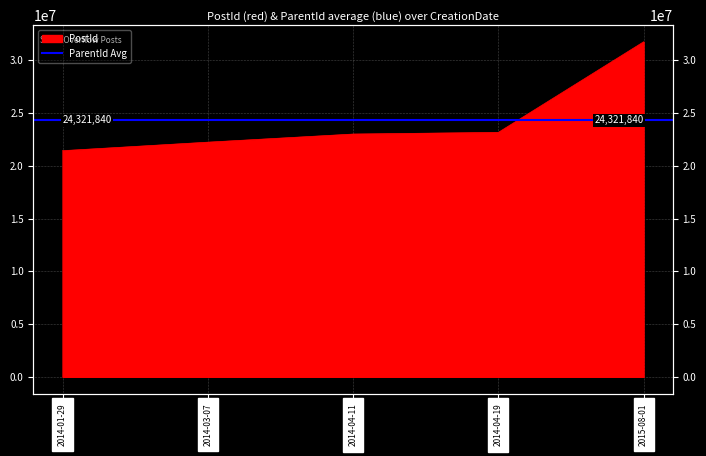

Which category has the highest value across all series?

2015-08-01